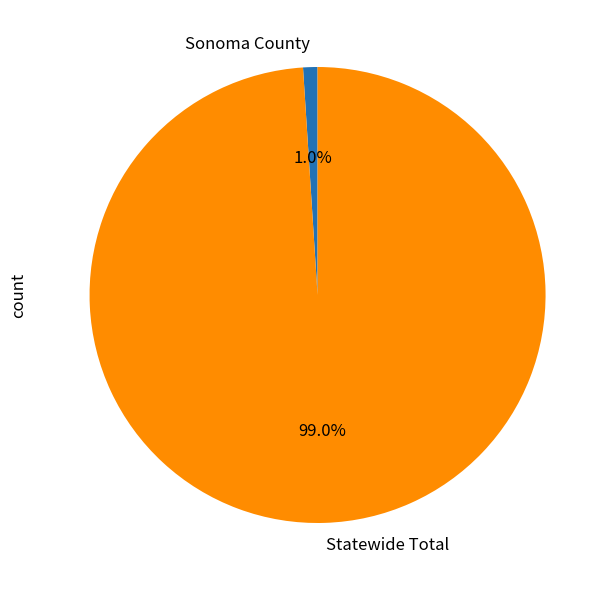

Which category has the biggest portion of the pie?

Statewide Total